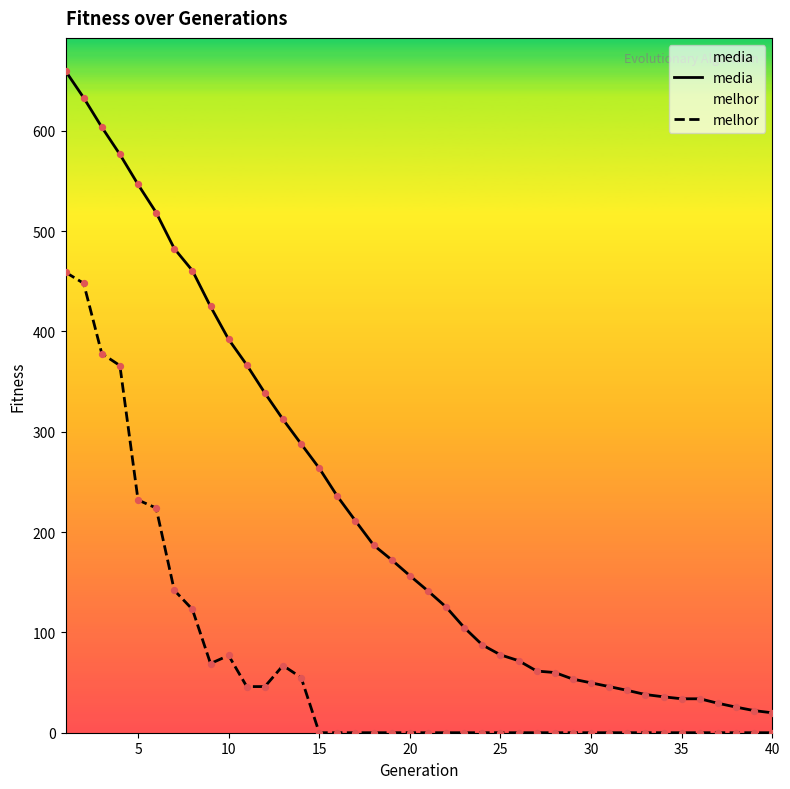

At how many categories does at least one series exceed 145?

20